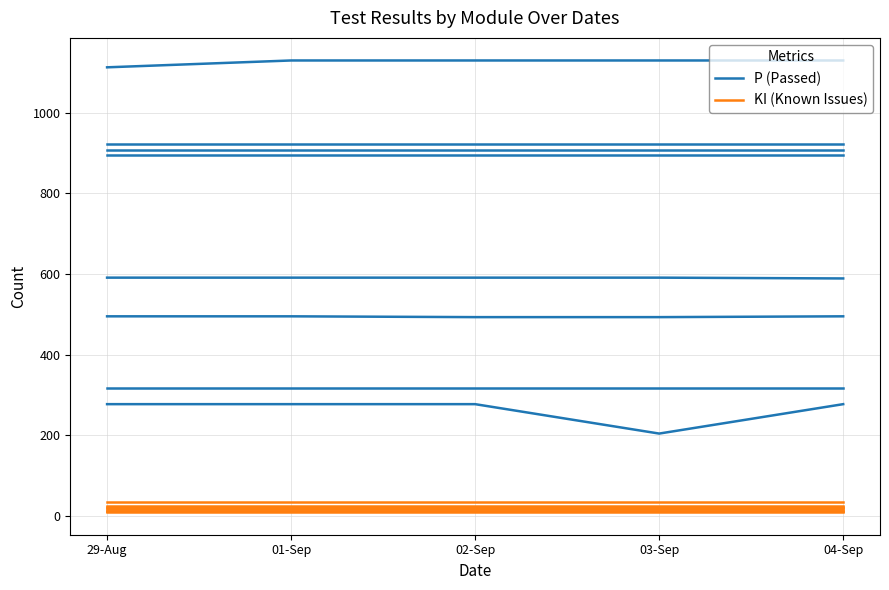

List the series in order of their overall mean, lowest first.

KI (Known Issues), P (Passed)